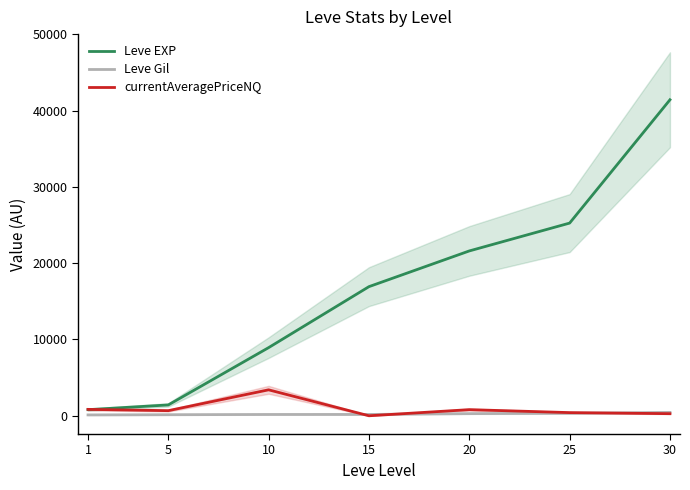

Does the chart have visible grid lines?

No